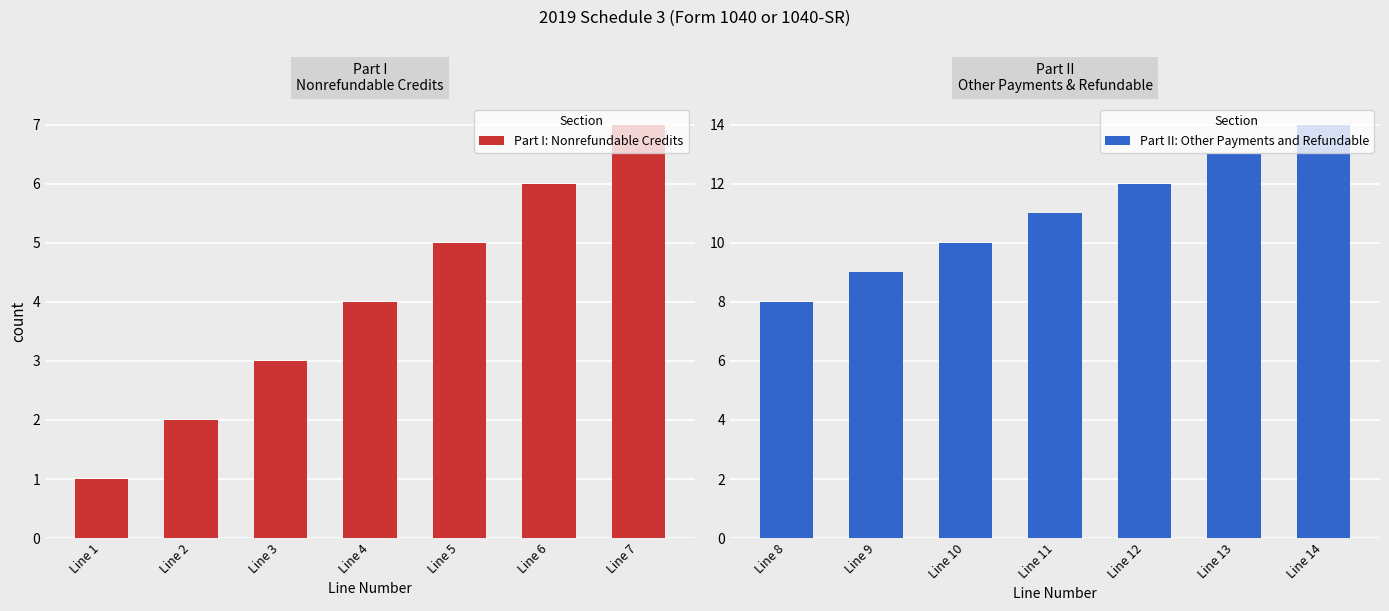

What are all the series names shown in the legend?

Part I: Nonrefundable Credits, Part II: Other Payments and Refundable